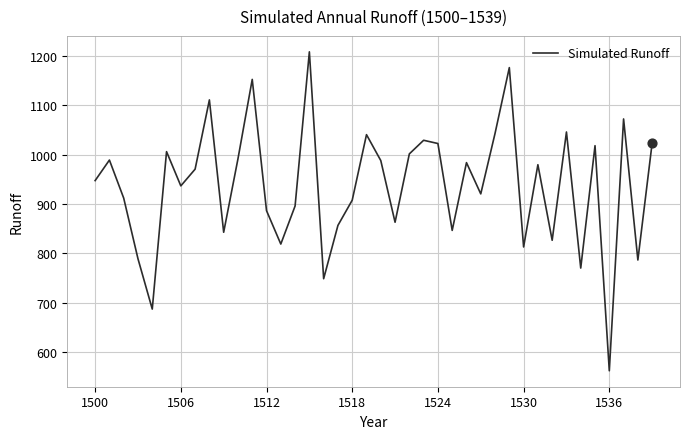

What is the greatest value displayed?

1208.6